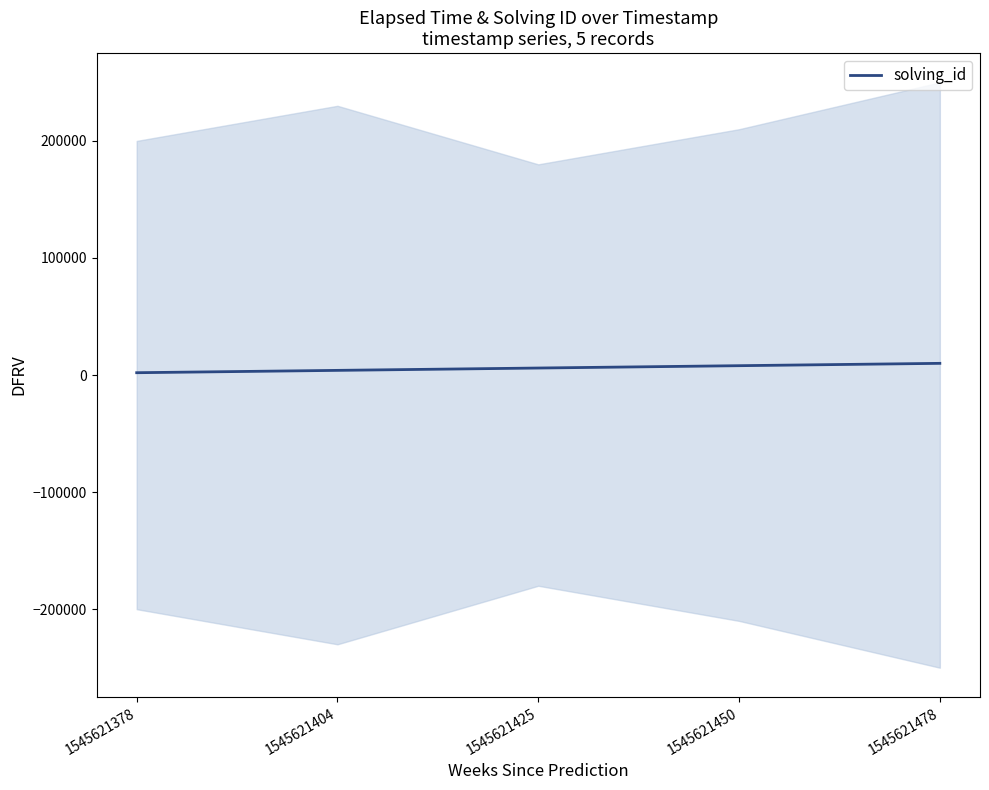

What is the change in value from 1545621378 to 1545621478?

+8000